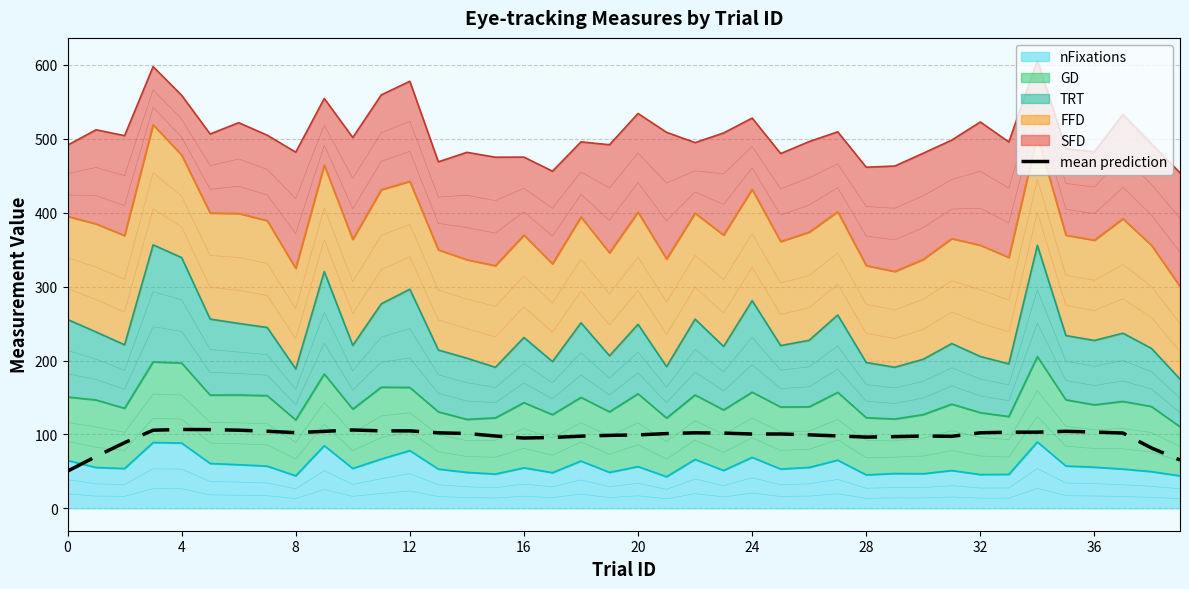

How many points are lower than both their immediate neighbors (excluding endpoints)?

5